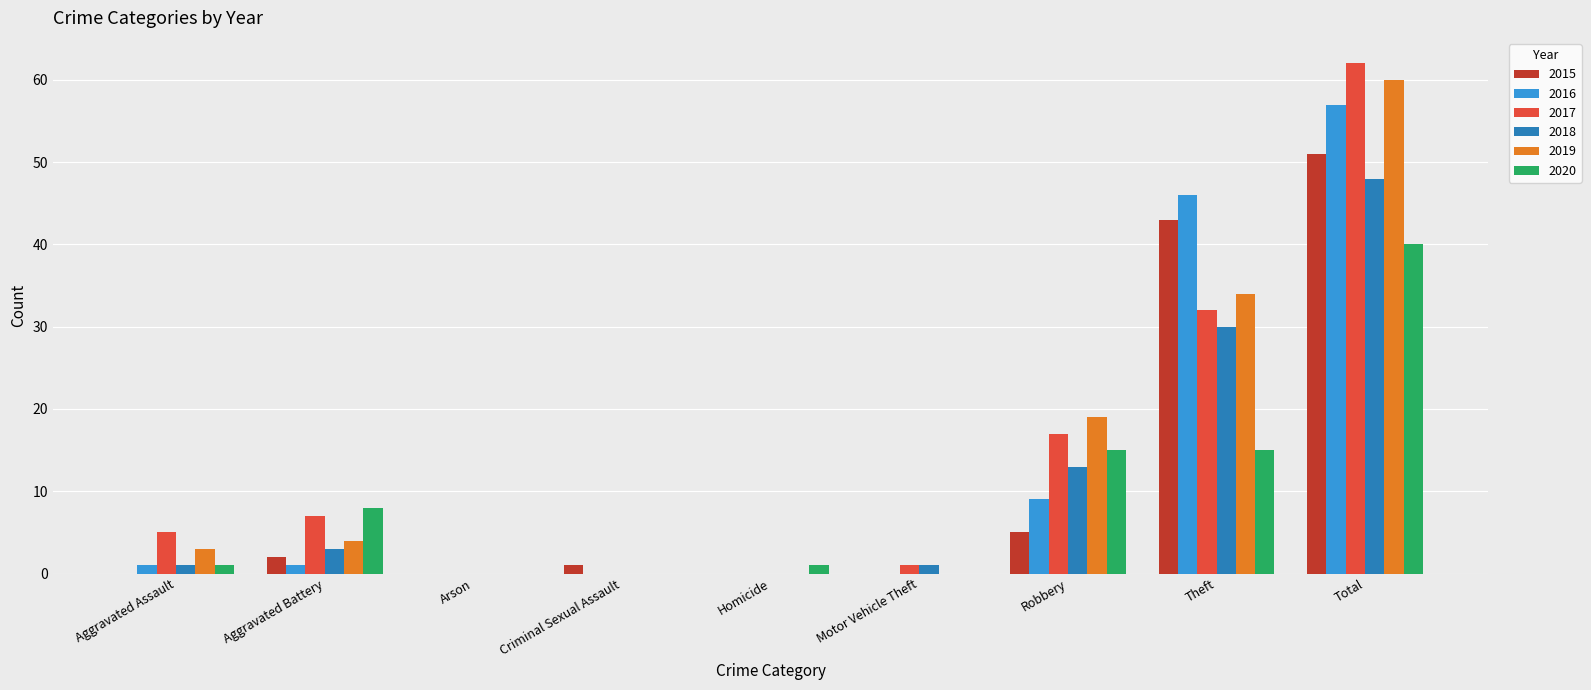

At which category is the sum across all series the highest?

Total